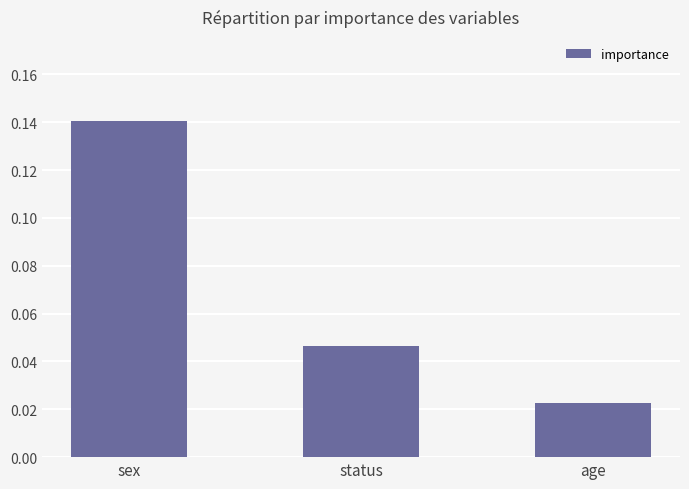

List the labels in order of value, largest first.

sex, status, age